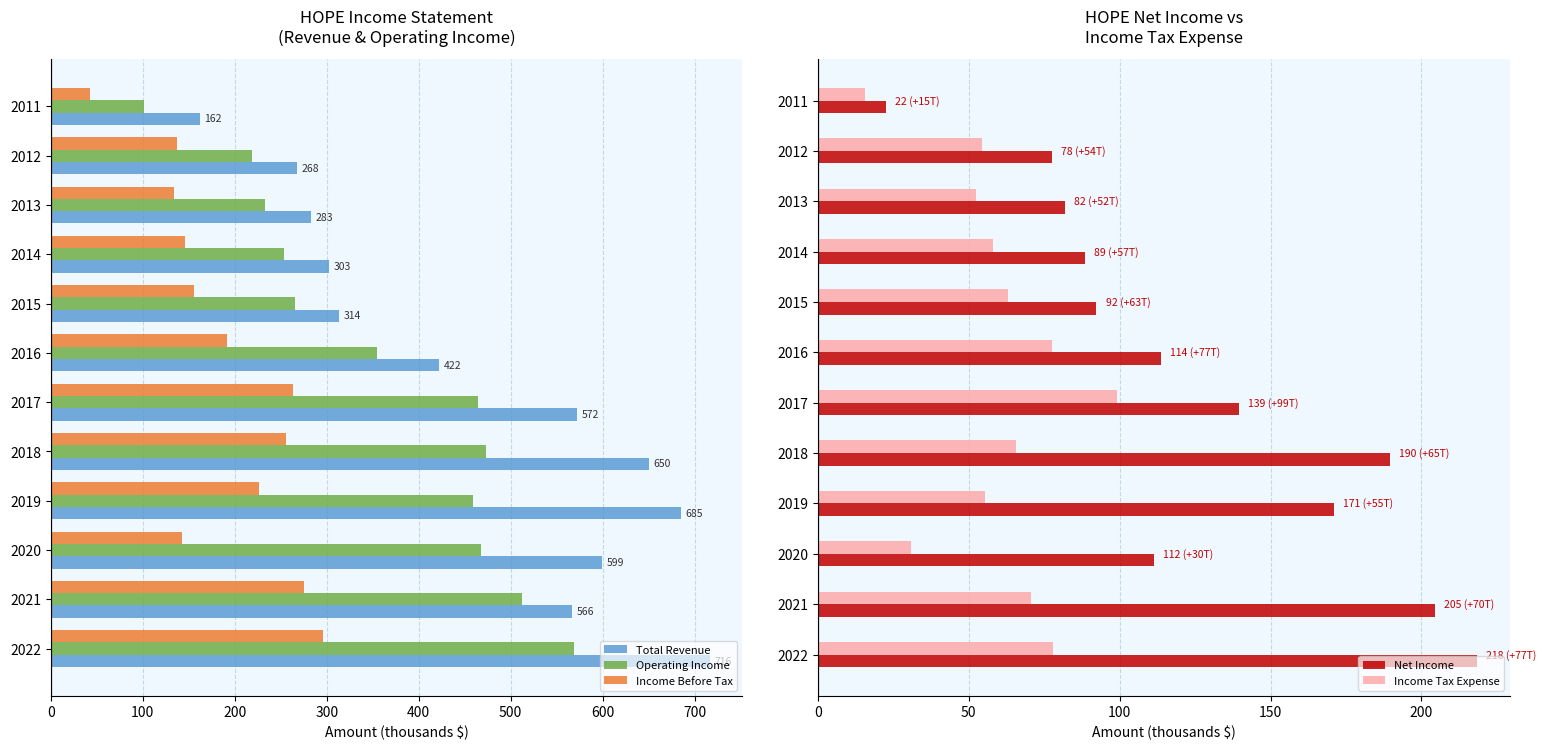

Are the bars horizontal?

Yes